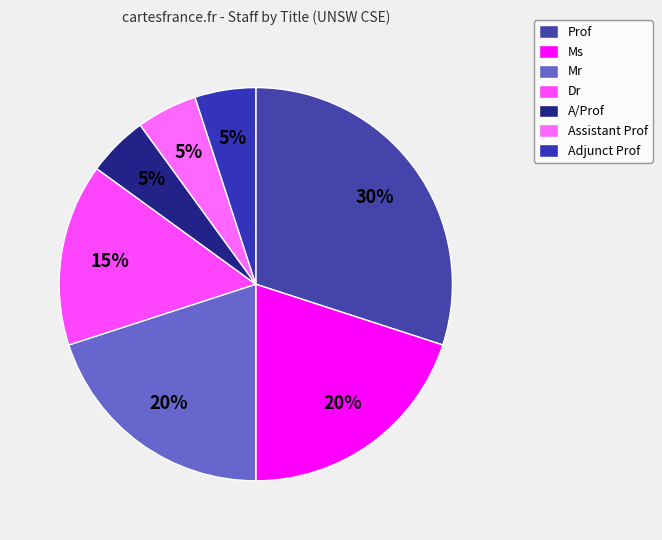

To the nearest percent, what percentage of the pie is Dr?

15%